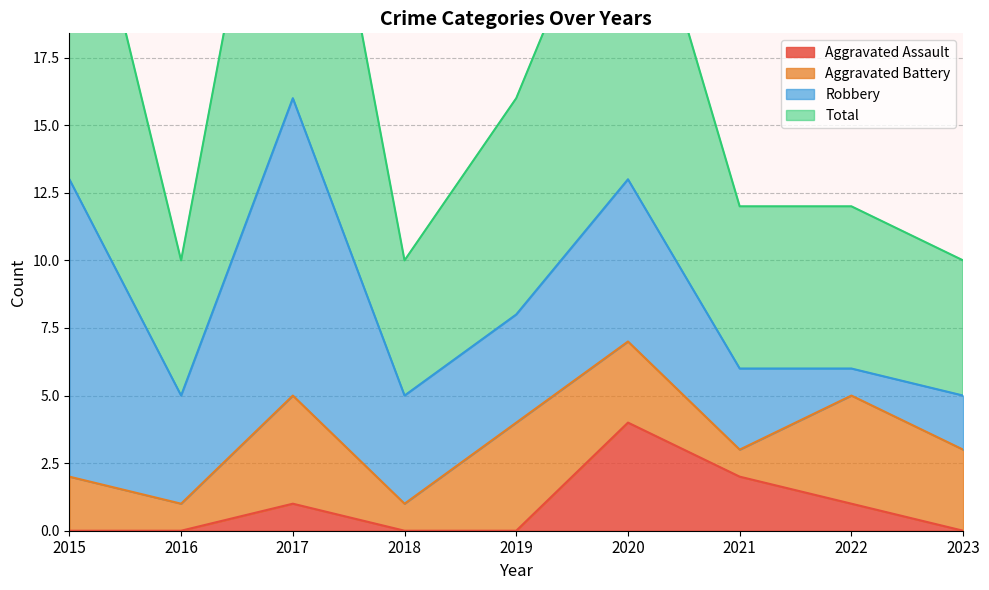

The value of Aggravated Assault at 2018 is -2. True or false?

False